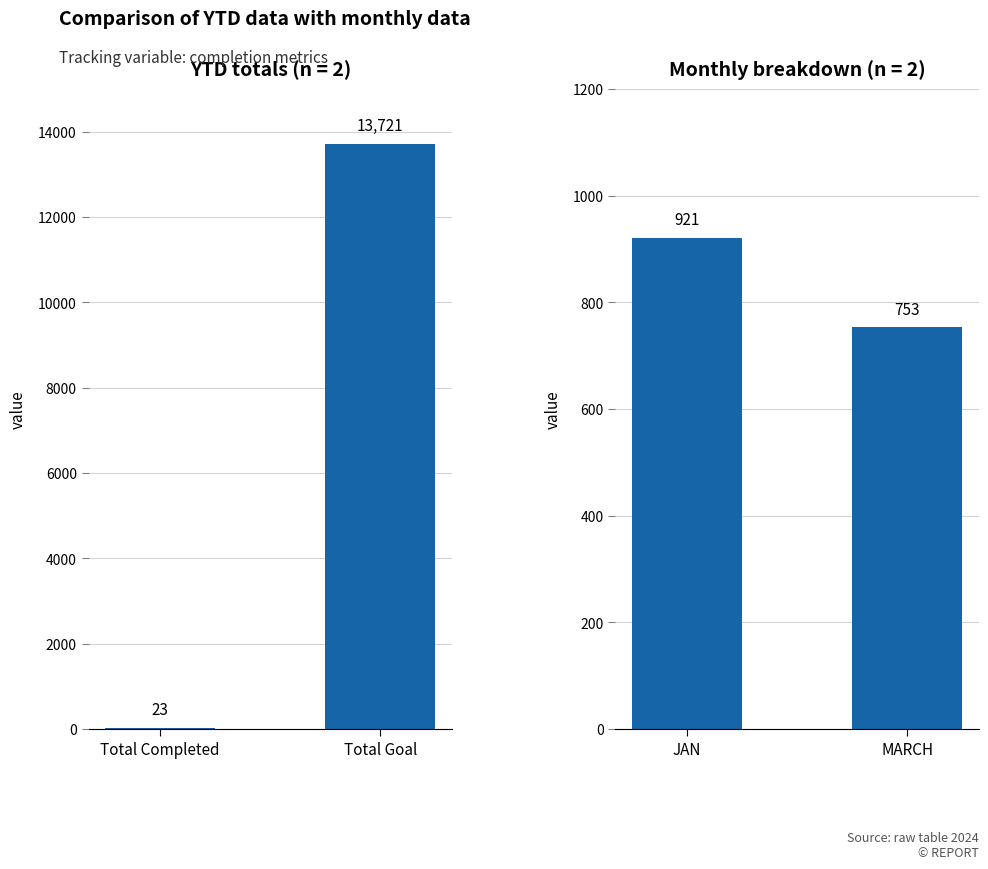

True or false: YTD has a value of 5955 at Total Goal.

False